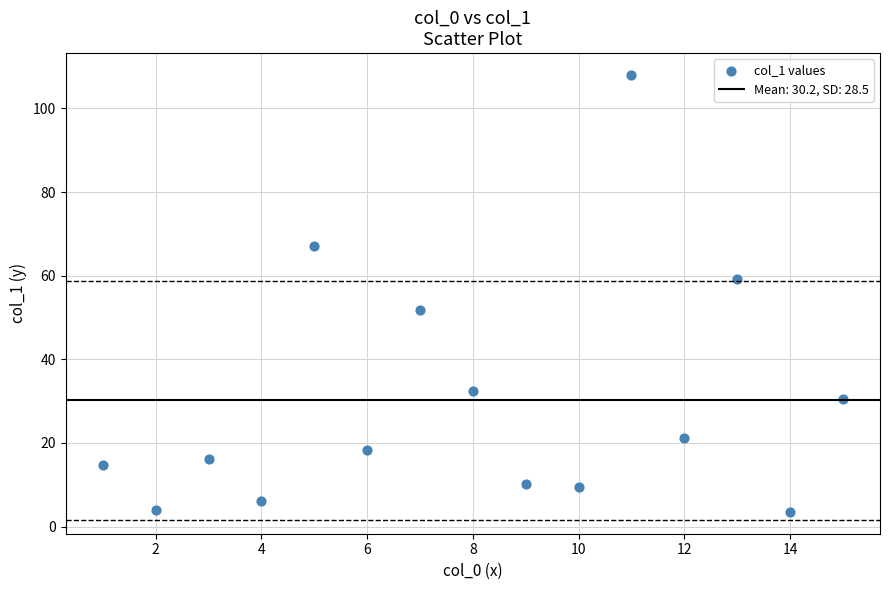

What is the range of X values (max minus min)?

14.0